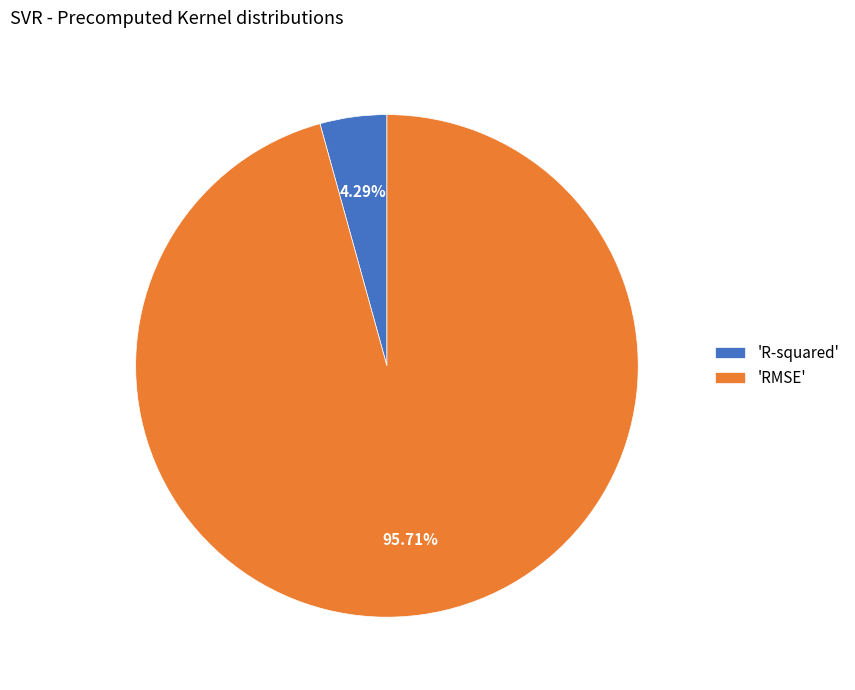

Which slice is the largest?

'RMSE'